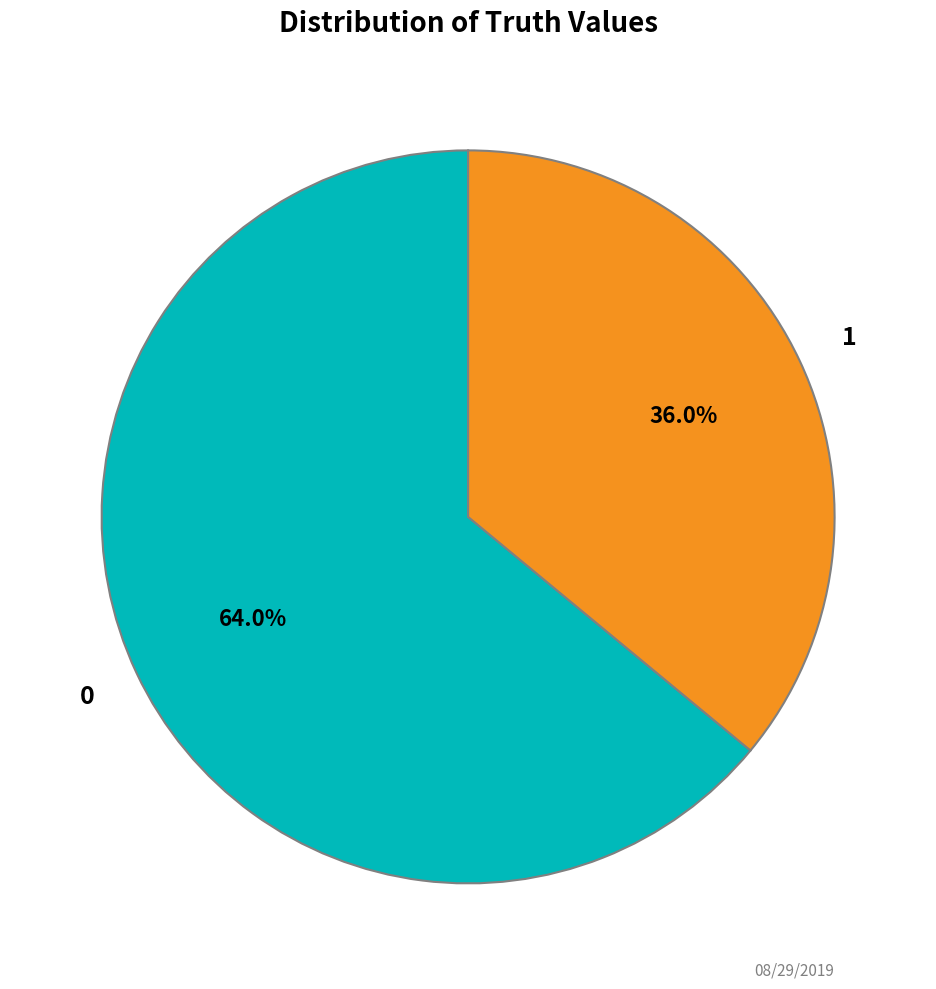

Is there any slice that represents more than half of the pie?

Yes